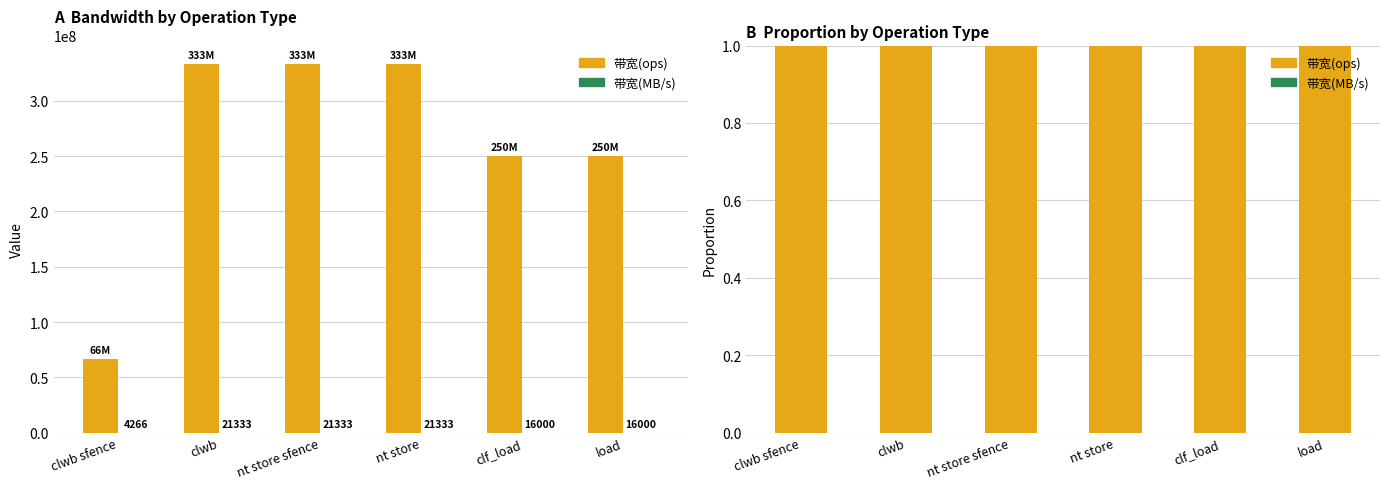

Reading left to right, transcribe all the data shown in this chart.

带宽(ops): 1.0	1.0	1.0	1.0	1.0	1.0
带宽(MB/s): 0.0	0.0	0.0	0.0	0.0	0.0